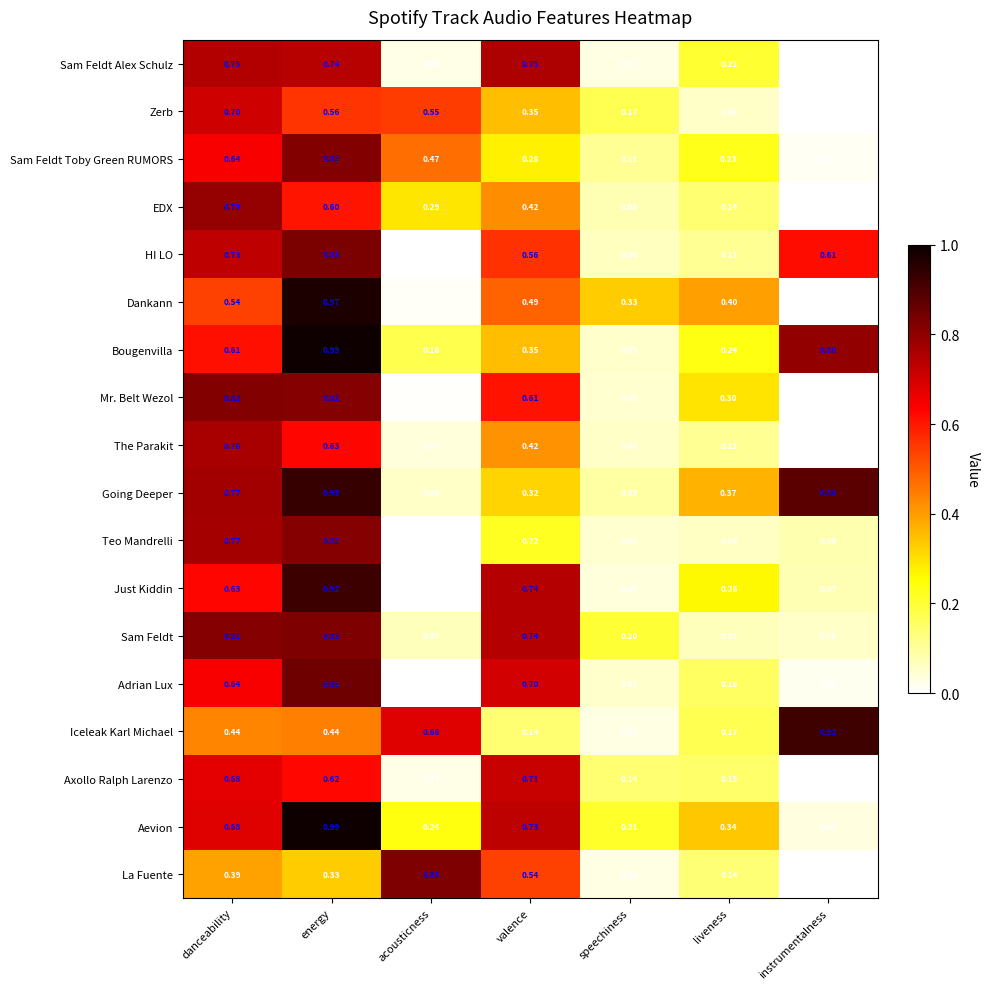

Where is HI LO nearest to the value 0?

acousticness